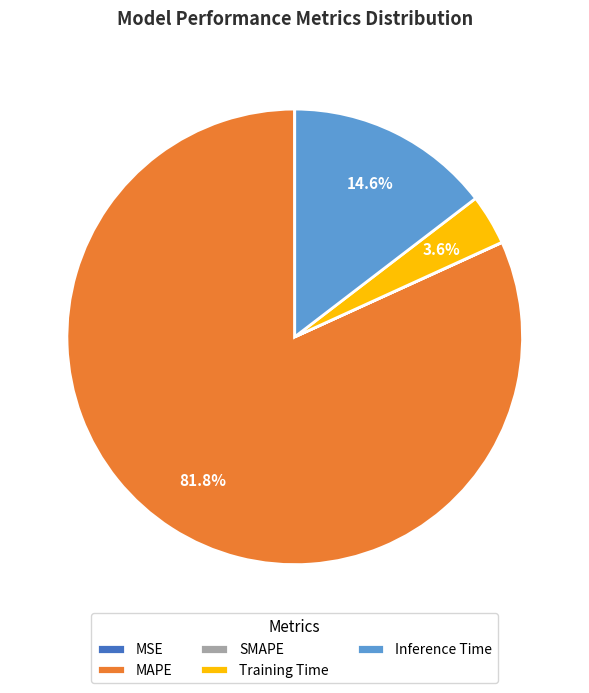

What percentage is NOT represented by Inference Time?

85.4%